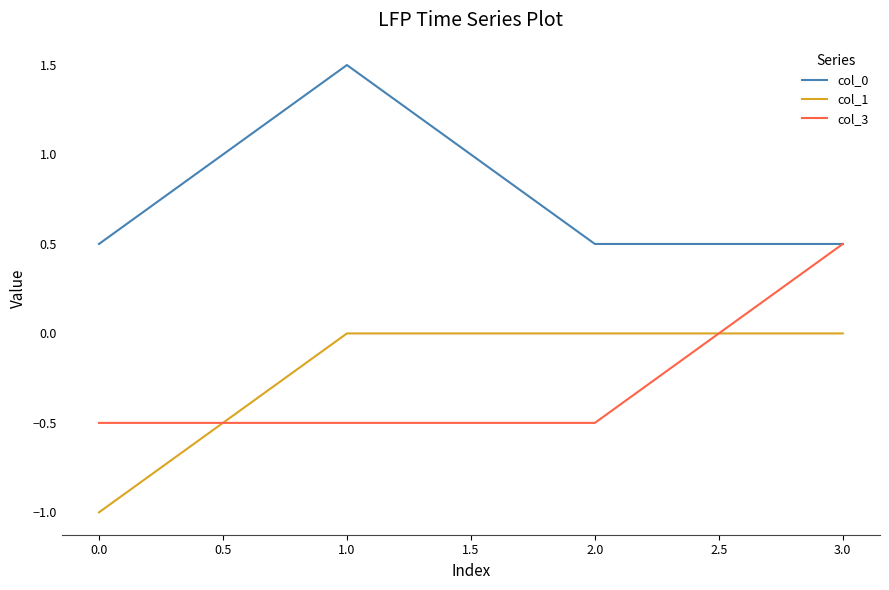

What is the lowest value of the col_3 series?

-0.5